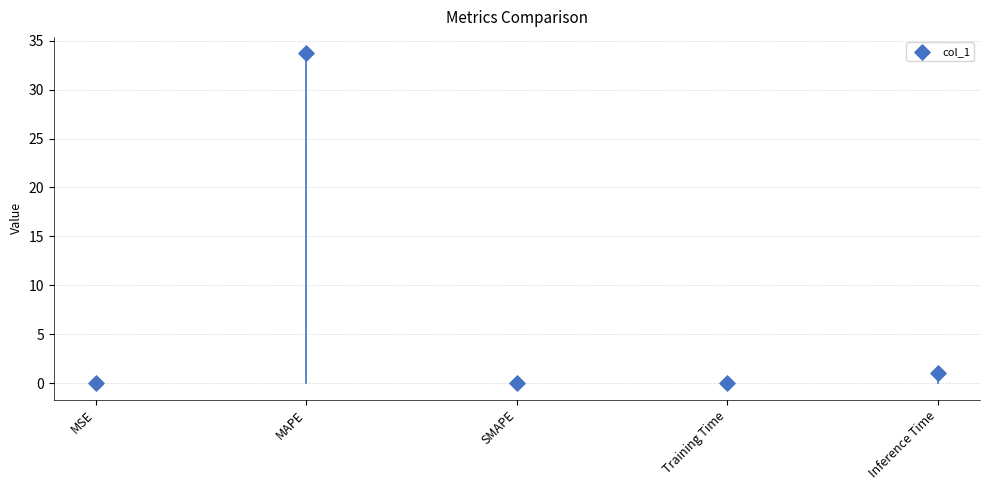

What is the range of Y values (max minus min)?

33.7